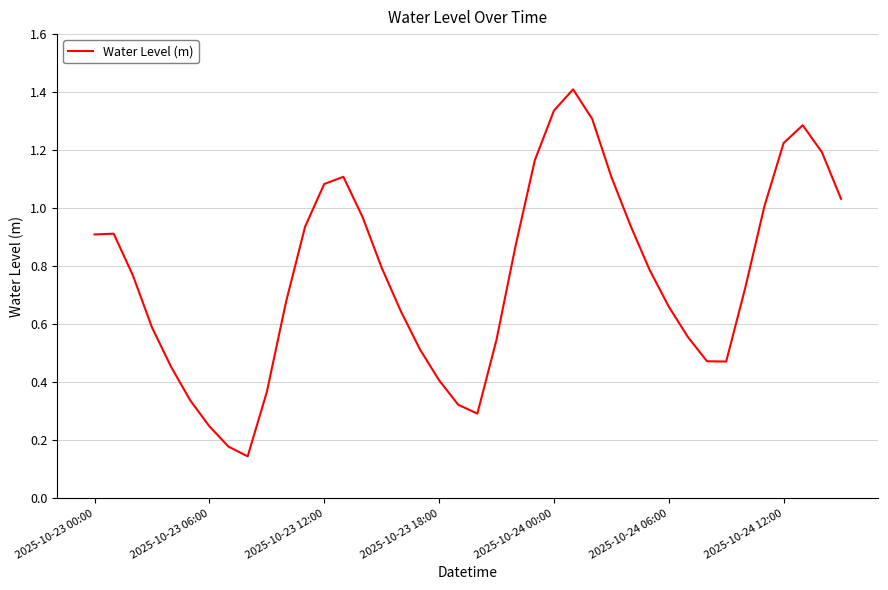

Does the chart display data point markers on the line(s)?

No